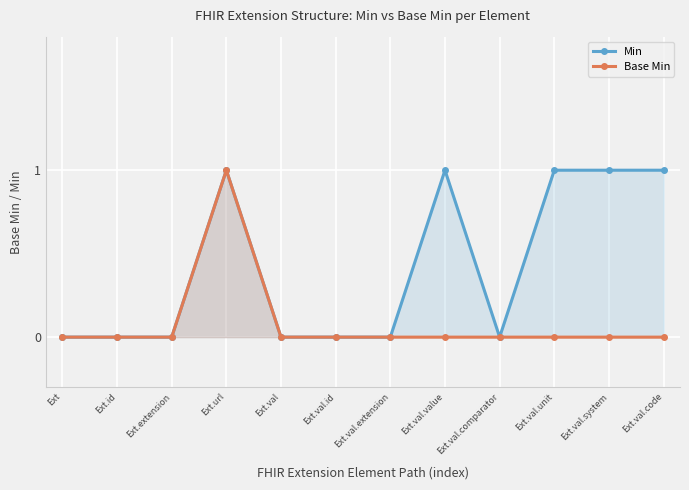

How many data points in Min are above 0?

5